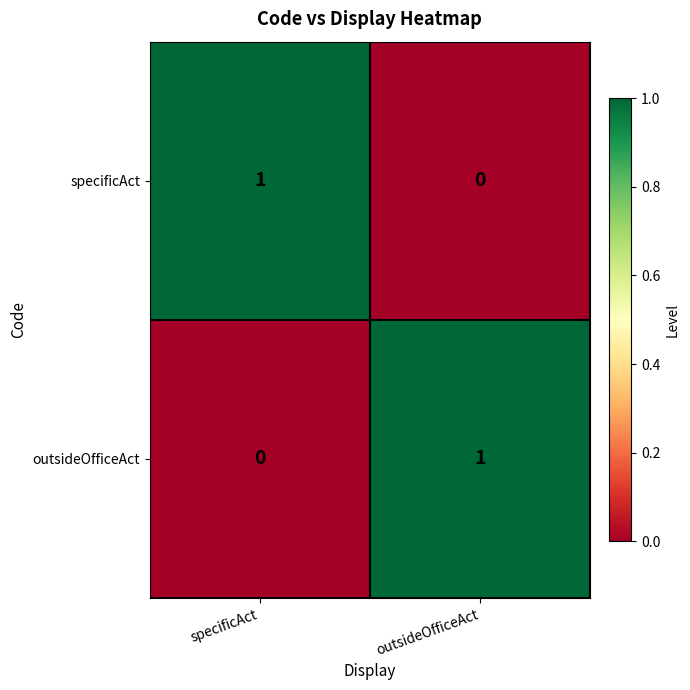

At which label does specificAct reach its peak?

specificAct